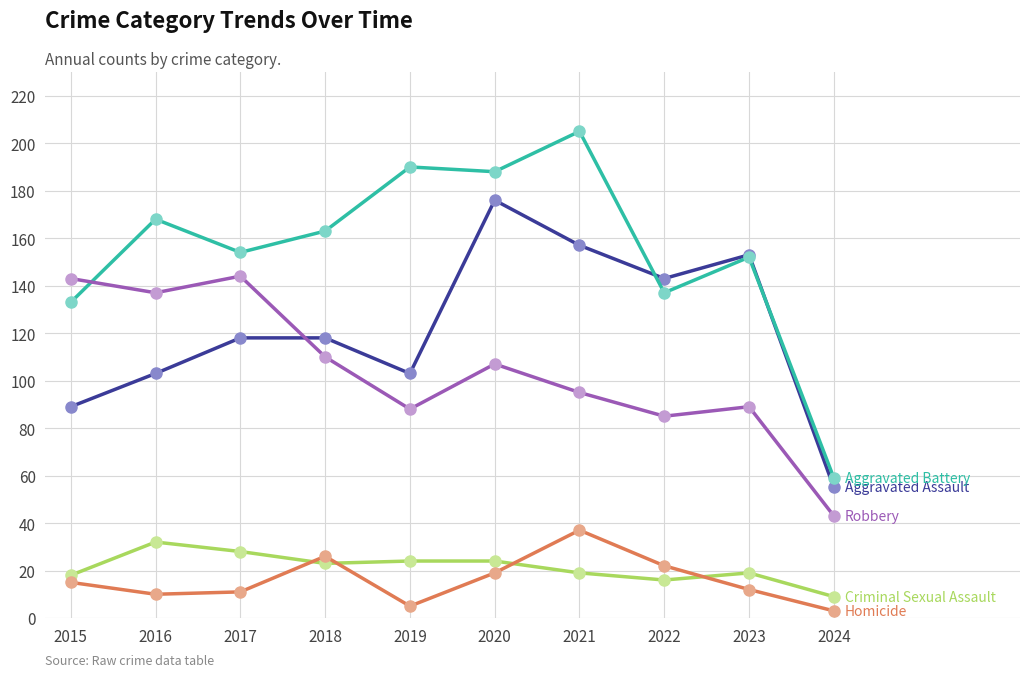

What is the total value across all series at 2015?

398